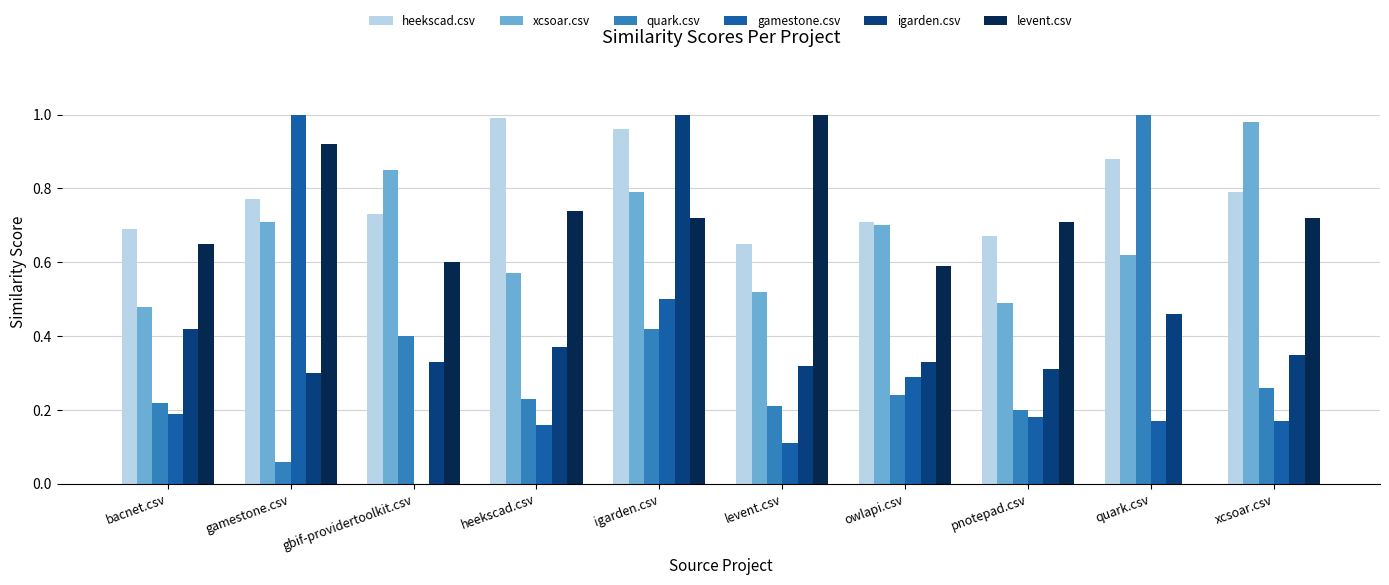

What is the sum of all igarden.csv values?

4.2